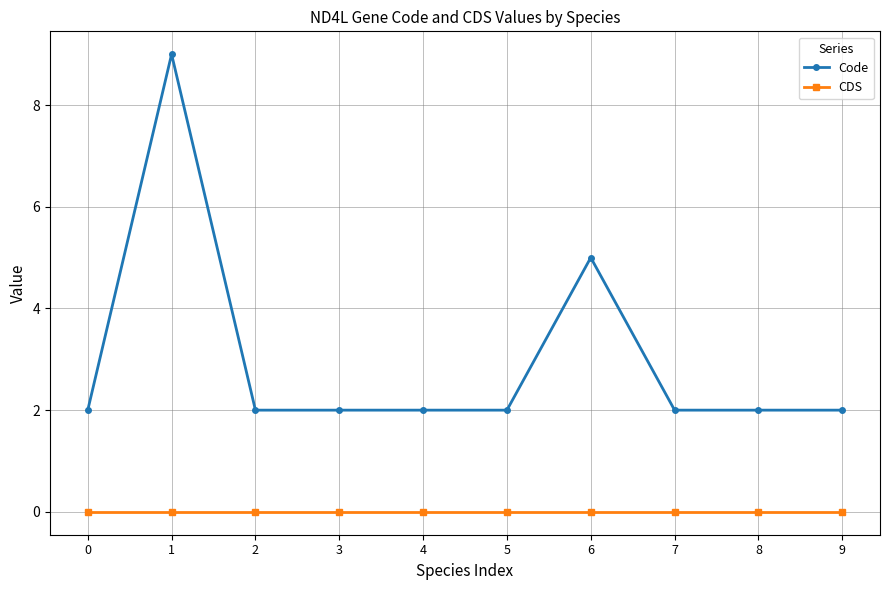

The Code series shows 2 at 4. True or false?

True